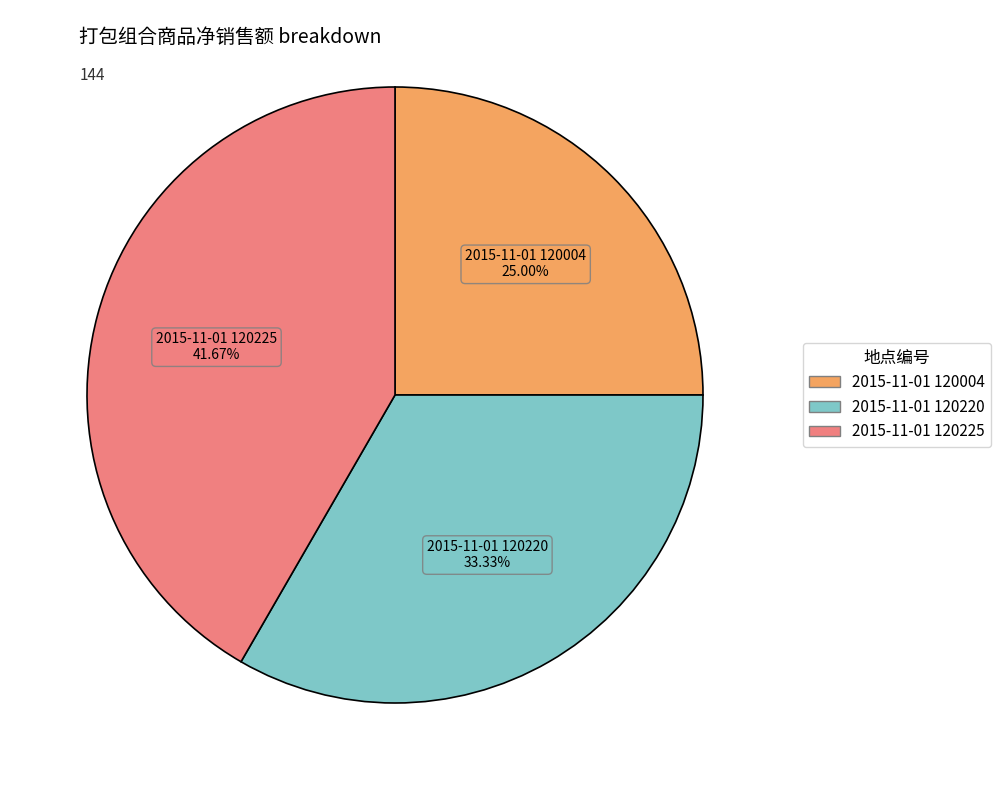

What percentage is the 2015-11-01 120225 slice, to the nearest percent?

42%